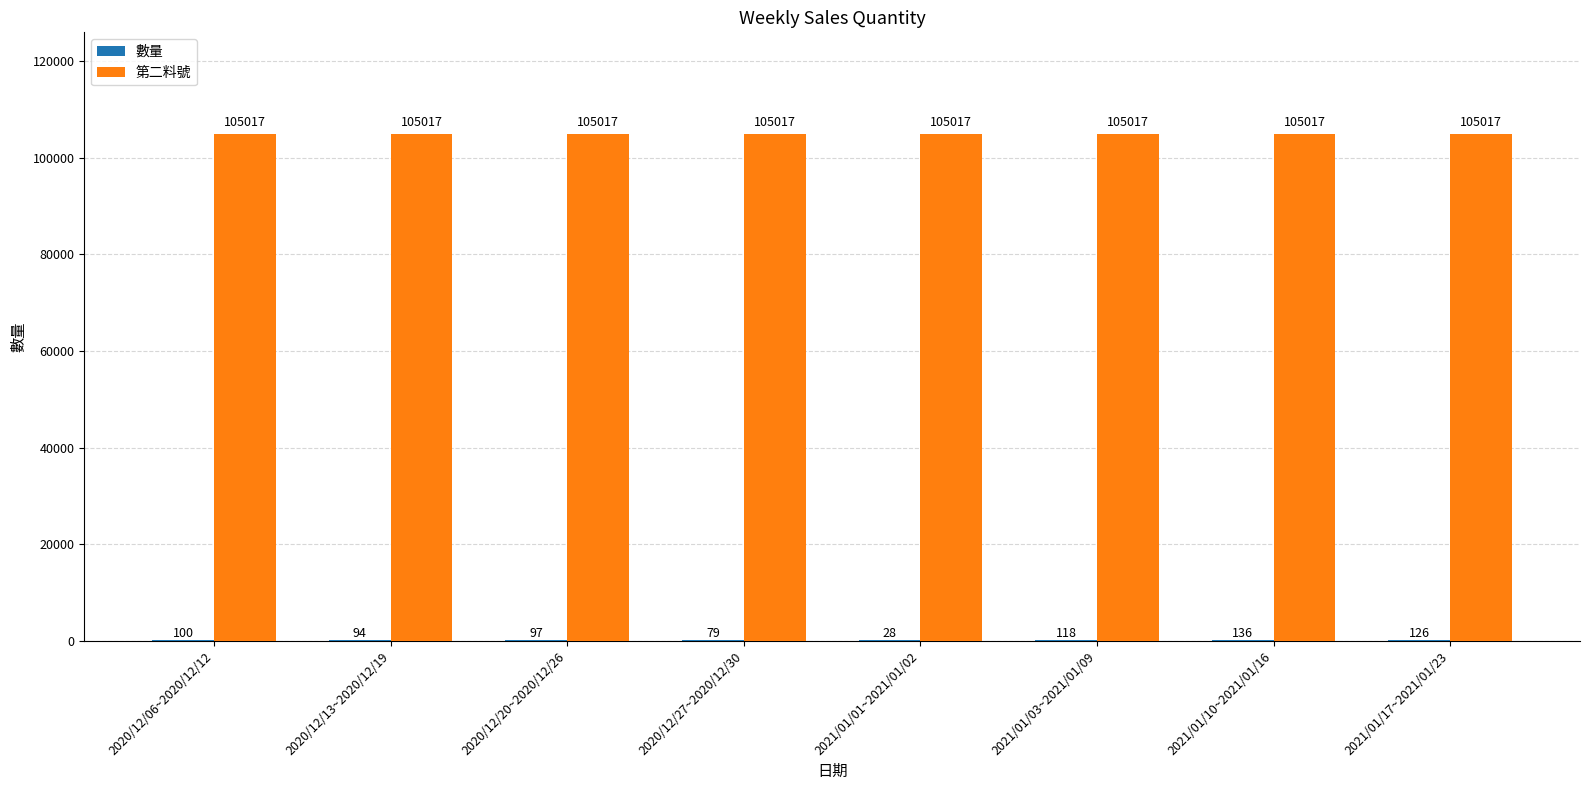

What is the spread (max minus min) of values at 2021/01/10~2021/01/16?

104881